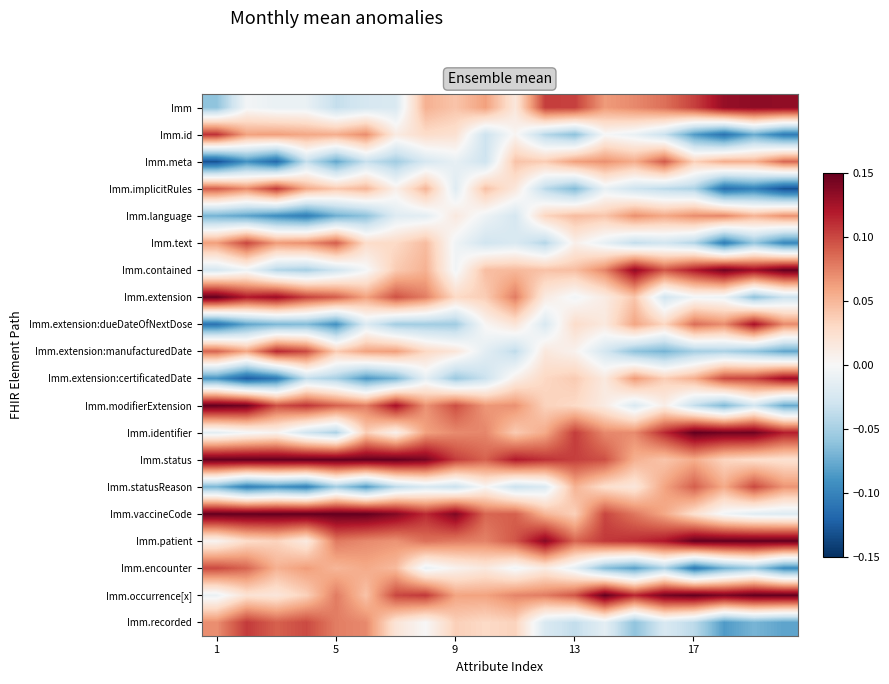

Rank the series by their maximum value, from lowest to highest.

Imm.language, Imm.meta, Imm.statusReason, Imm.encounter, Imm.text, Imm.recorded, Imm.implicitRules, Imm.id, Imm.extension:manufacturedDate, Imm.extension:dueDateOfNextDose, Imm.extension:certificatedDate, Imm, Imm.contained, Imm.extension, Imm.modifierExtension, Imm.identifier, Imm.status, Imm.vaccineCode, Imm.patient, Imm.occurrence[x]